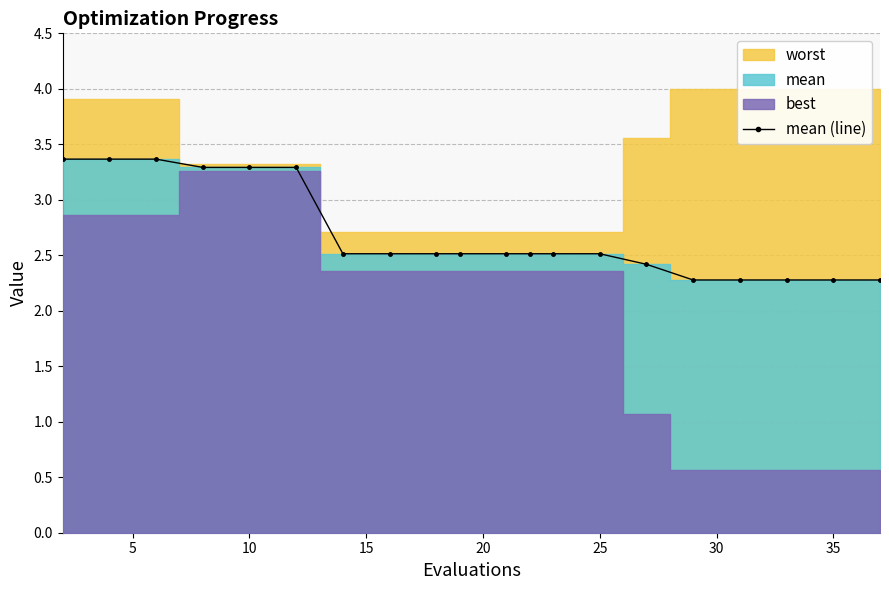

What is the value of the 8th point from the left?

2.5